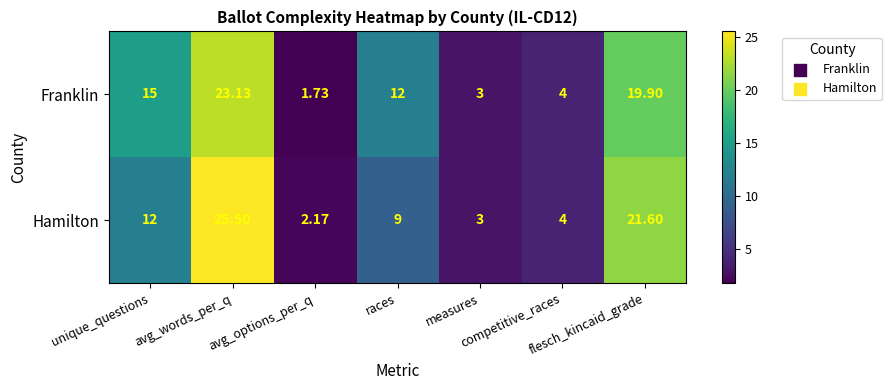

How many series are shown in this chart?

2